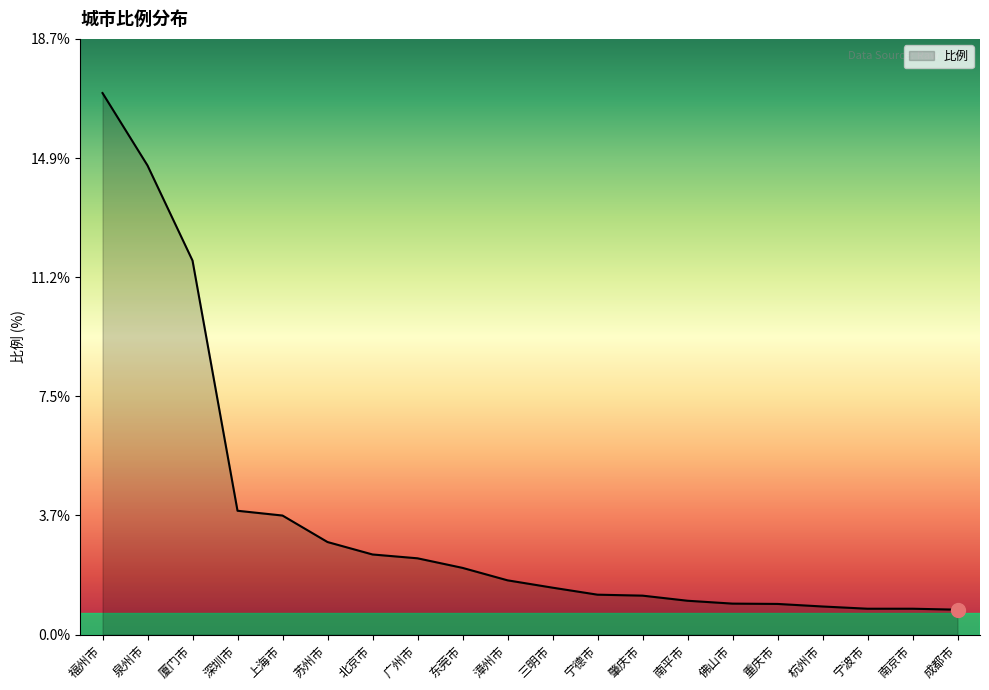

What position from the left is 重庆市?

16